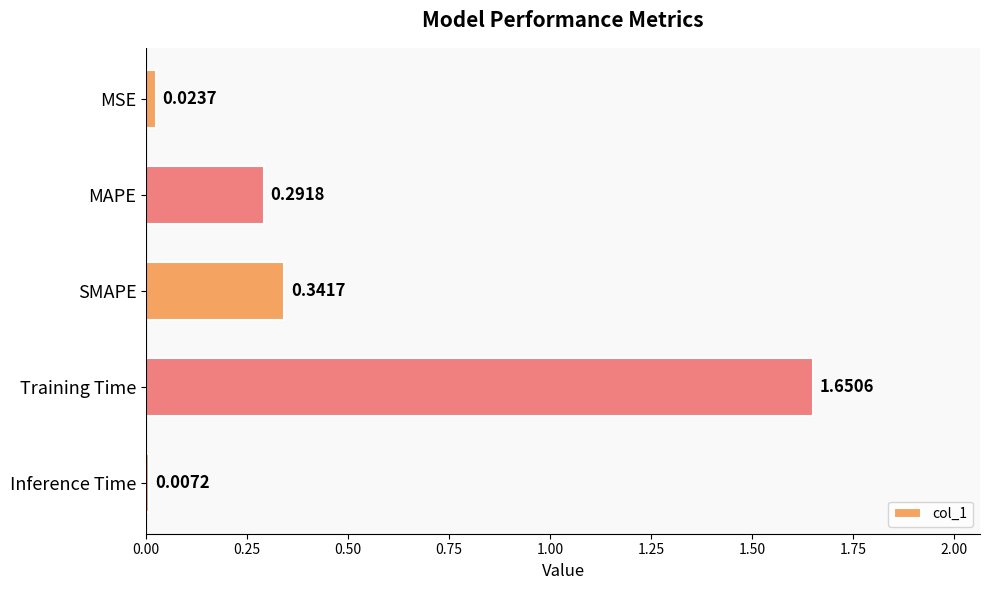

Are the bars grouped side by side (vs. stacked)?

No